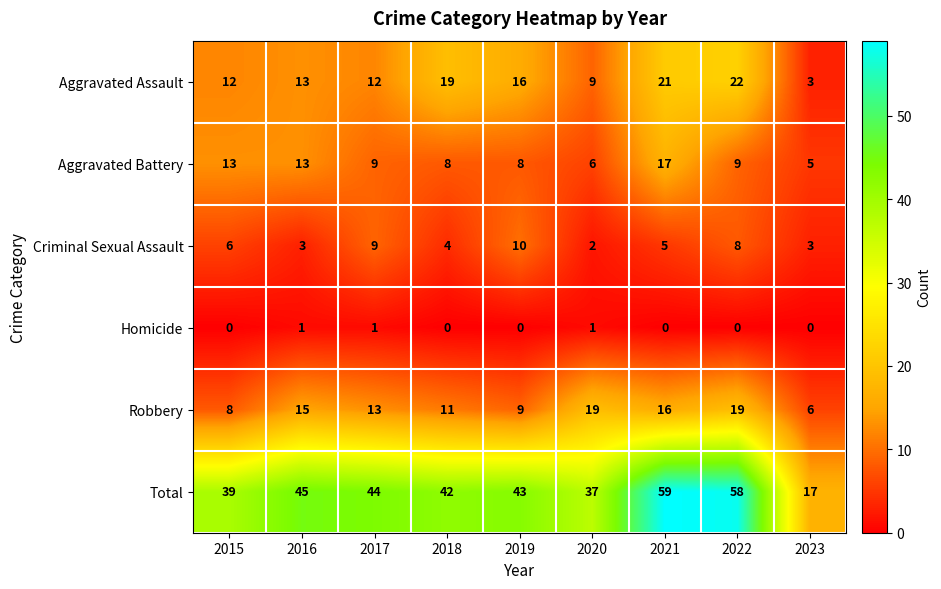

What is the total value across all series at 2021?

118